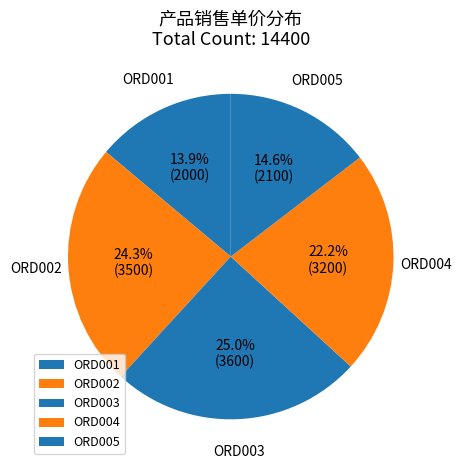

What portion of the pie excludes ORD001?

86.1%